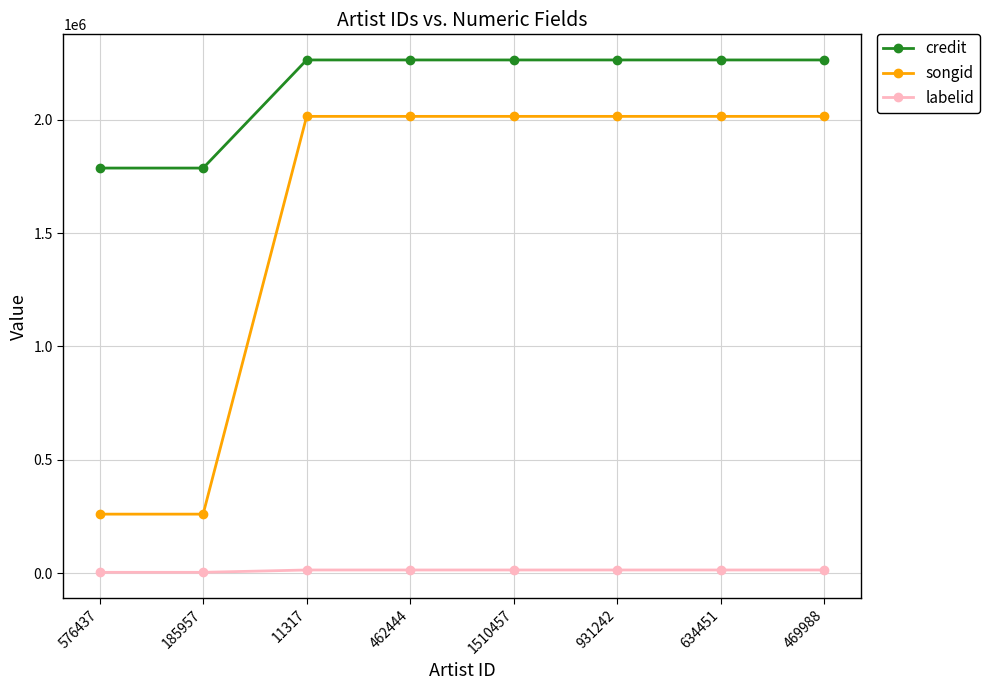

What is the average value of the credit series?

2143458